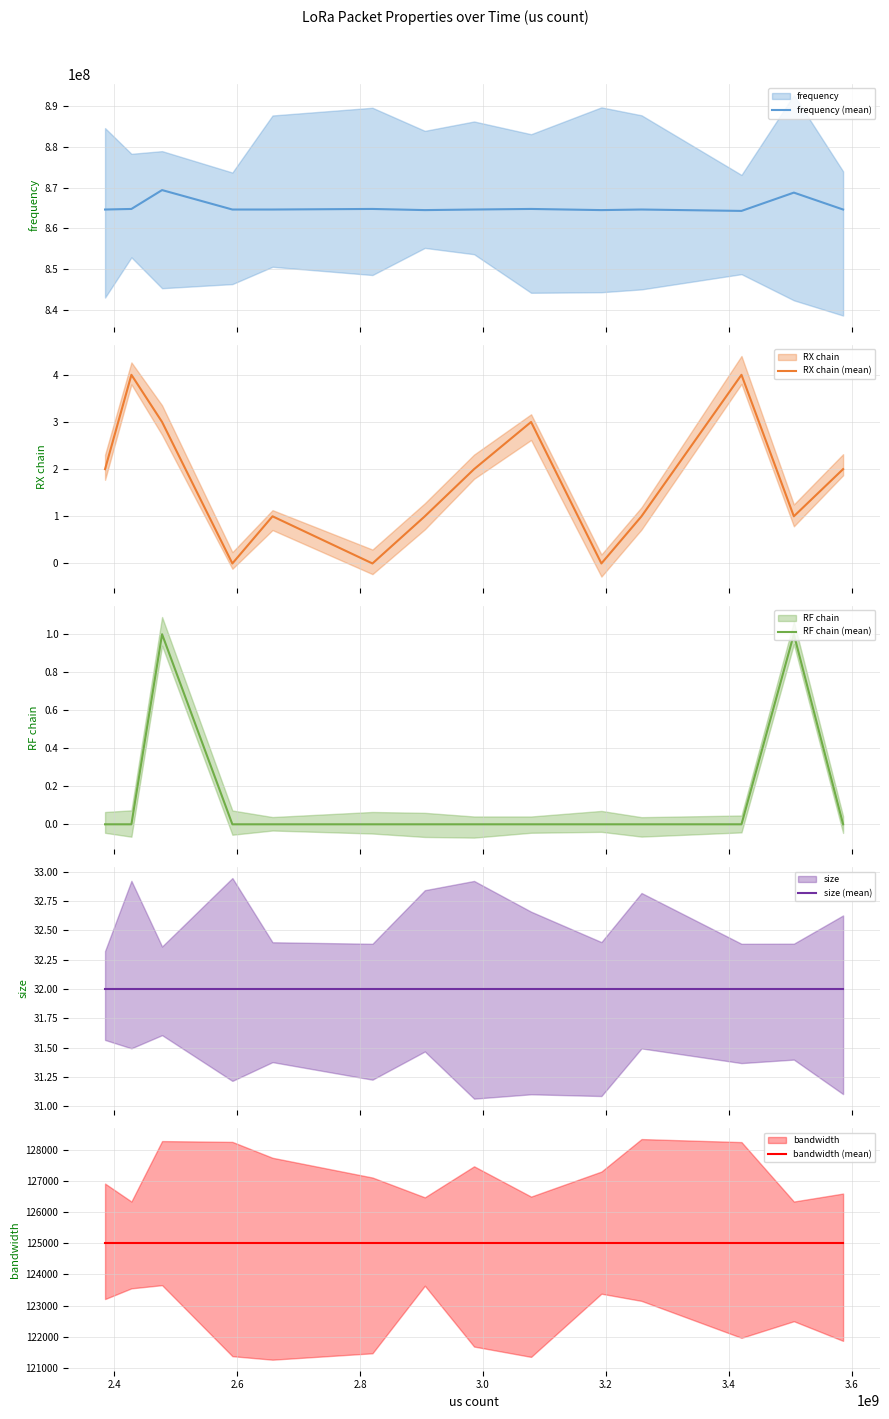

How many values in the RF chain (mean) series exceed 0?

2